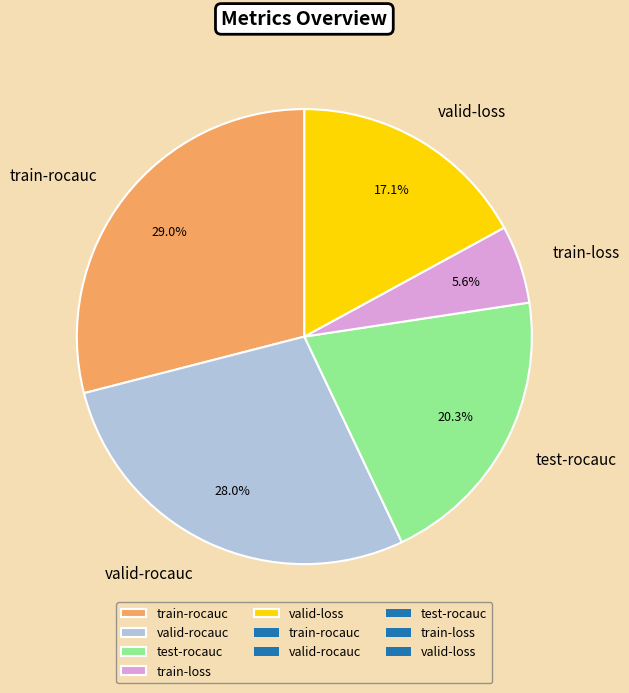

What is the total percentage of train-loss and valid-rocauc?

33.6%